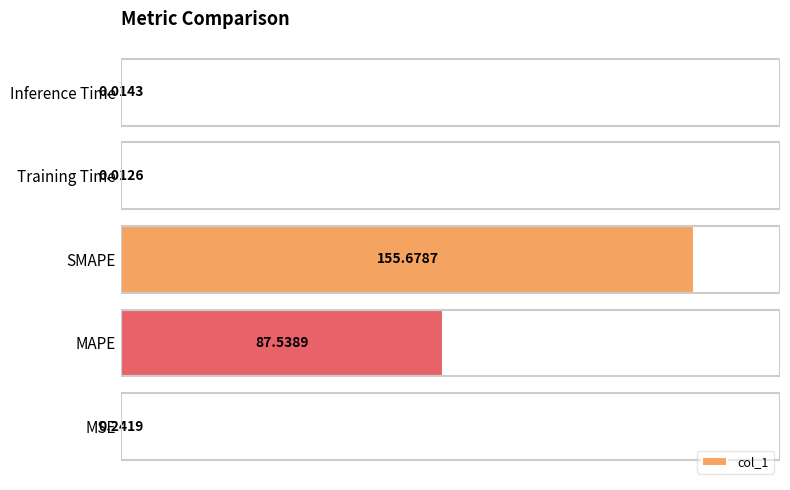

Count the number of categories in the chart.

5